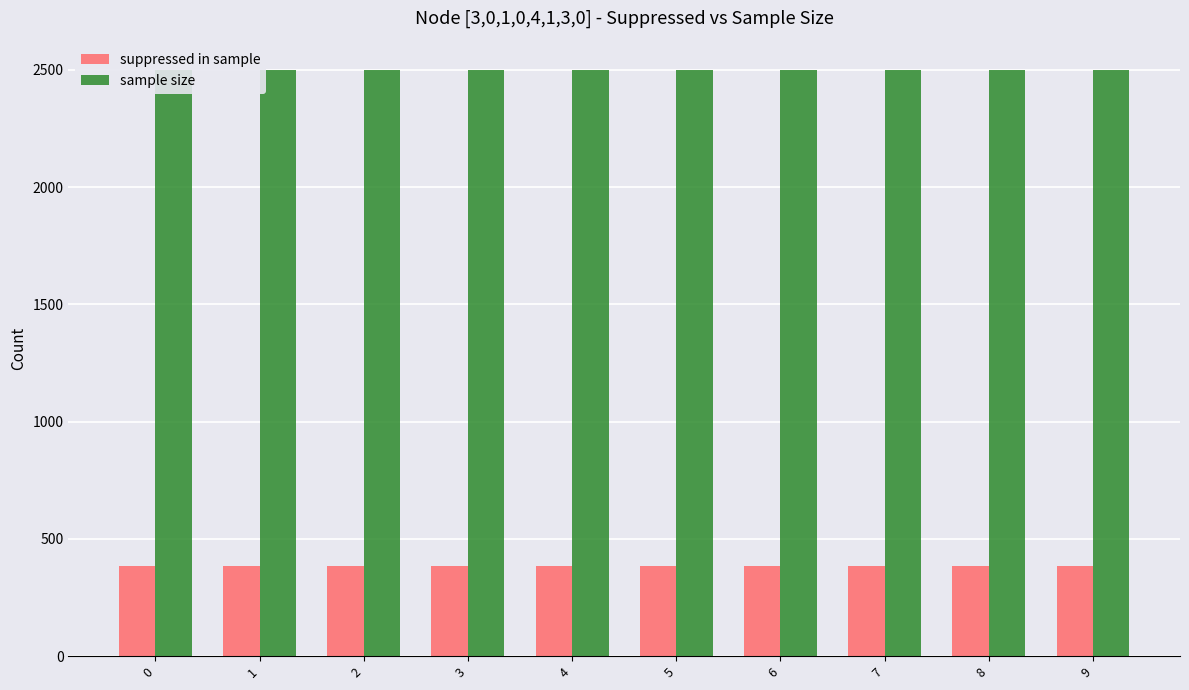

At how many categories does at least one series exceed 2125?

10